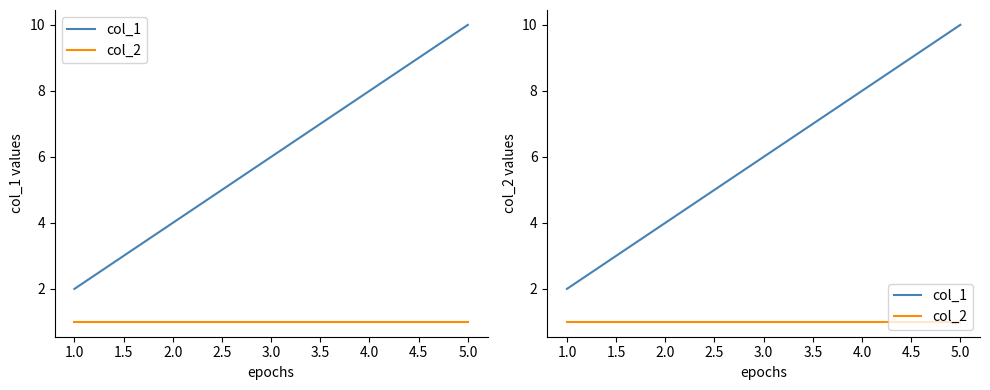

How many lines are shown in the chart?

2